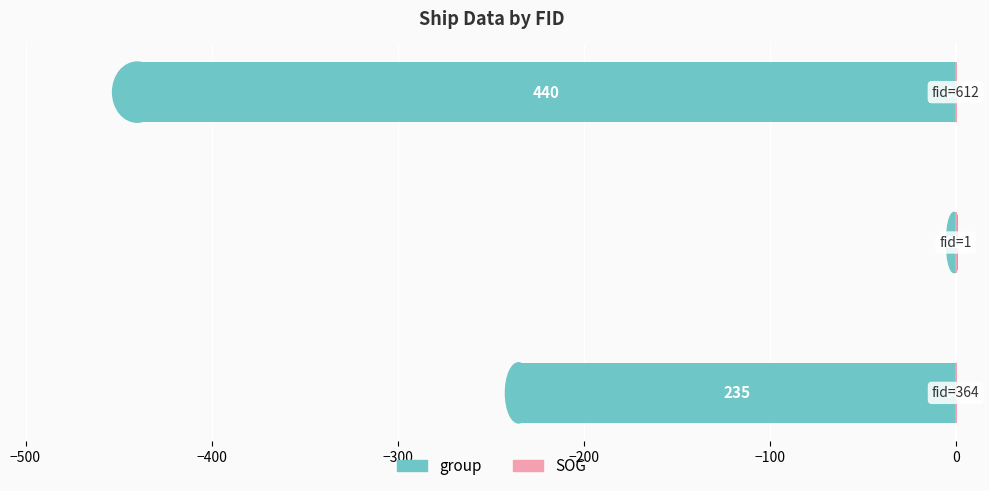

What are all the series names shown in the legend?

group, SOG